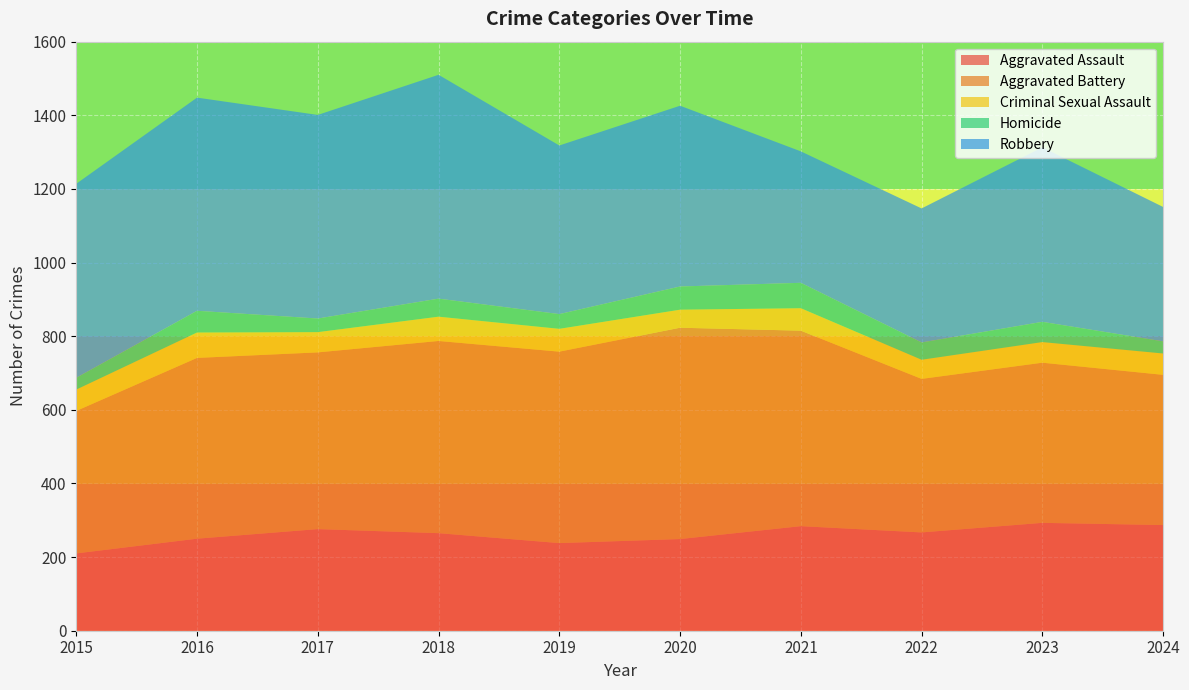

Reading left to right, extract all data points from this chart.

Aggravated Assault: 2015=210	2016=250	2017=276	2018=265	2019=238	2020=249	2021=284	2022=267	2023=293	2024=287
Aggravated Battery: 2015=387	2016=491	2017=480	2018=522	2019=520	2020=574	2021=531	2022=417	2023=435	2024=408
Criminal Sexual Assault: 2015=58	2016=69	2017=55	2018=66	2019=62	2020=49	2021=61	2022=52	2023=56	2024=58
Homicide: 2015=32	2016=59	2017=37	2018=49	2019=40	2020=63	2021=69	2022=47	2023=55	2024=33
Robbery: 2015=527	2016=579	2017=553	2018=608	2019=458	2020=491	2021=357	2022=364	2023=474	2024=365